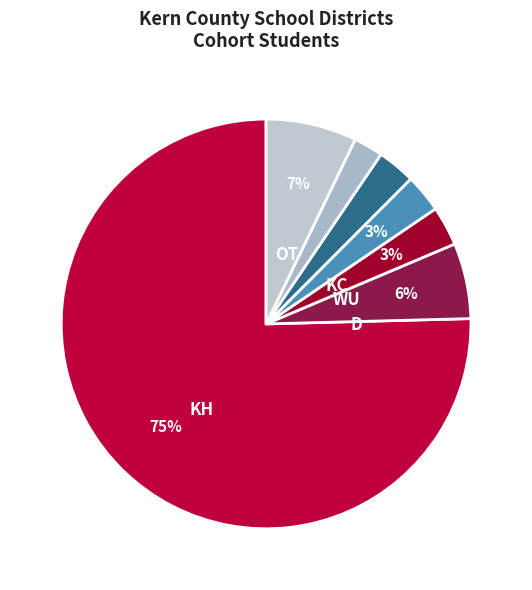

How many segments does this pie chart have?

7